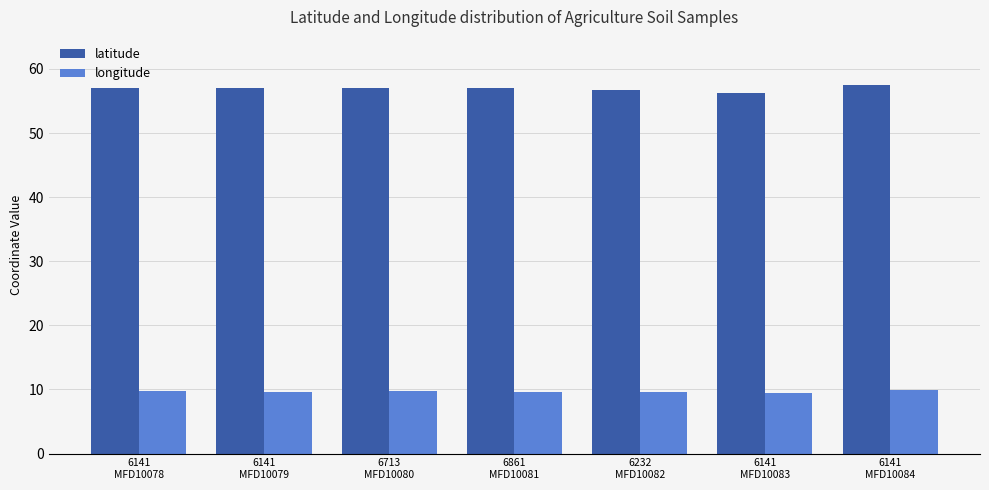

List the series in order of their overall mean, highest first.

latitude, longitude